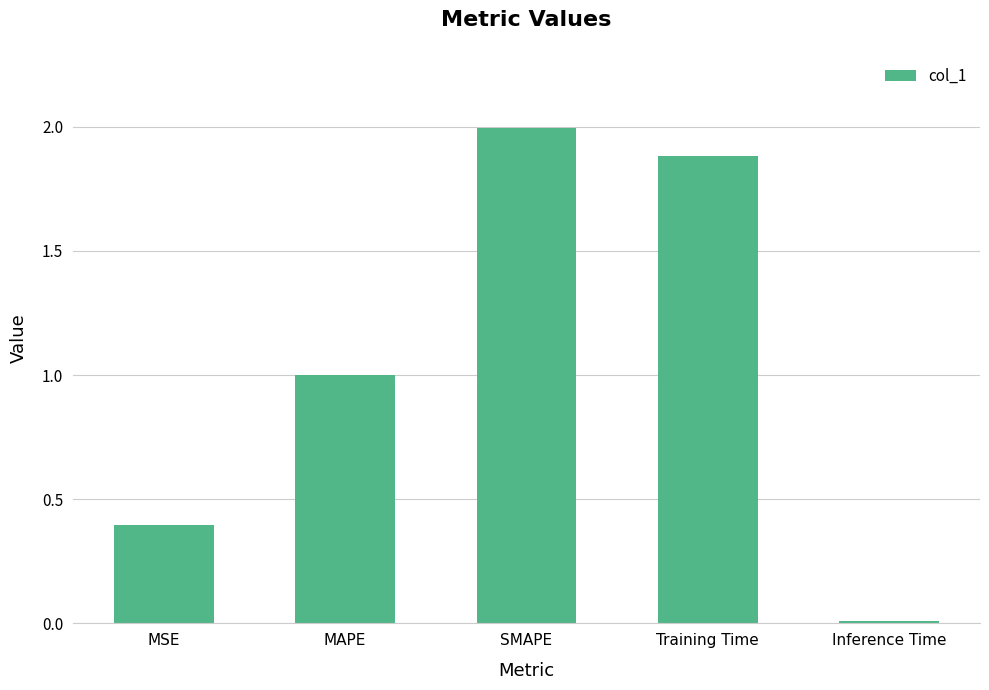

What is the maximum value shown in the chart?

2.0